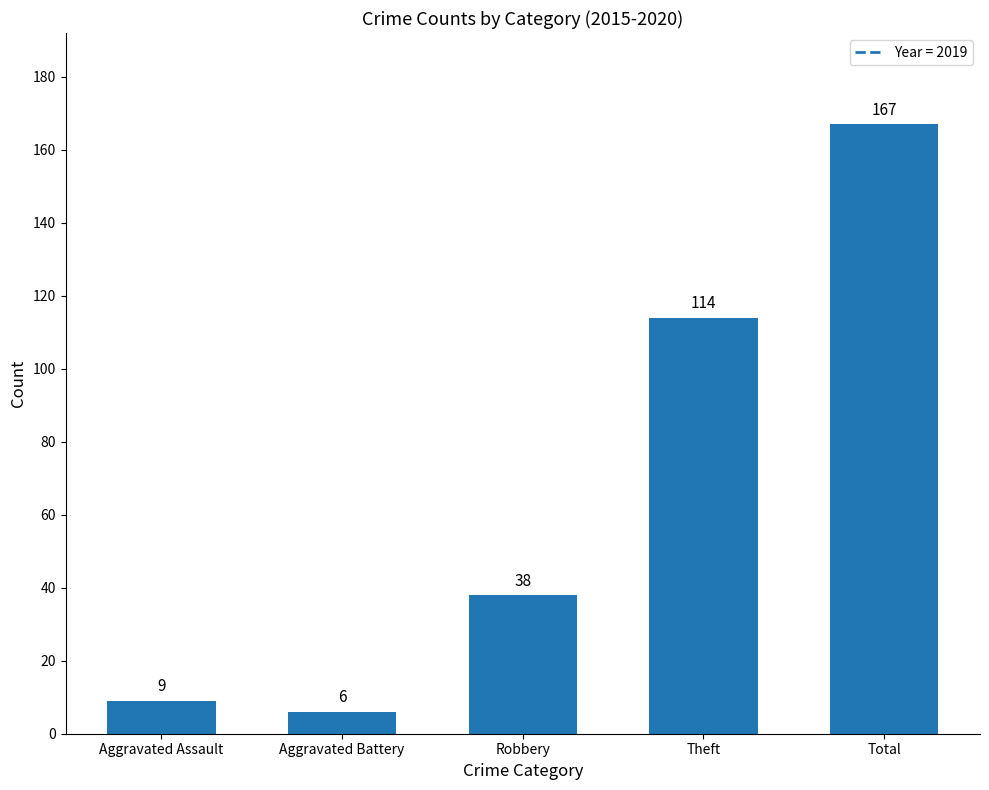

Are the bars horizontal?

No